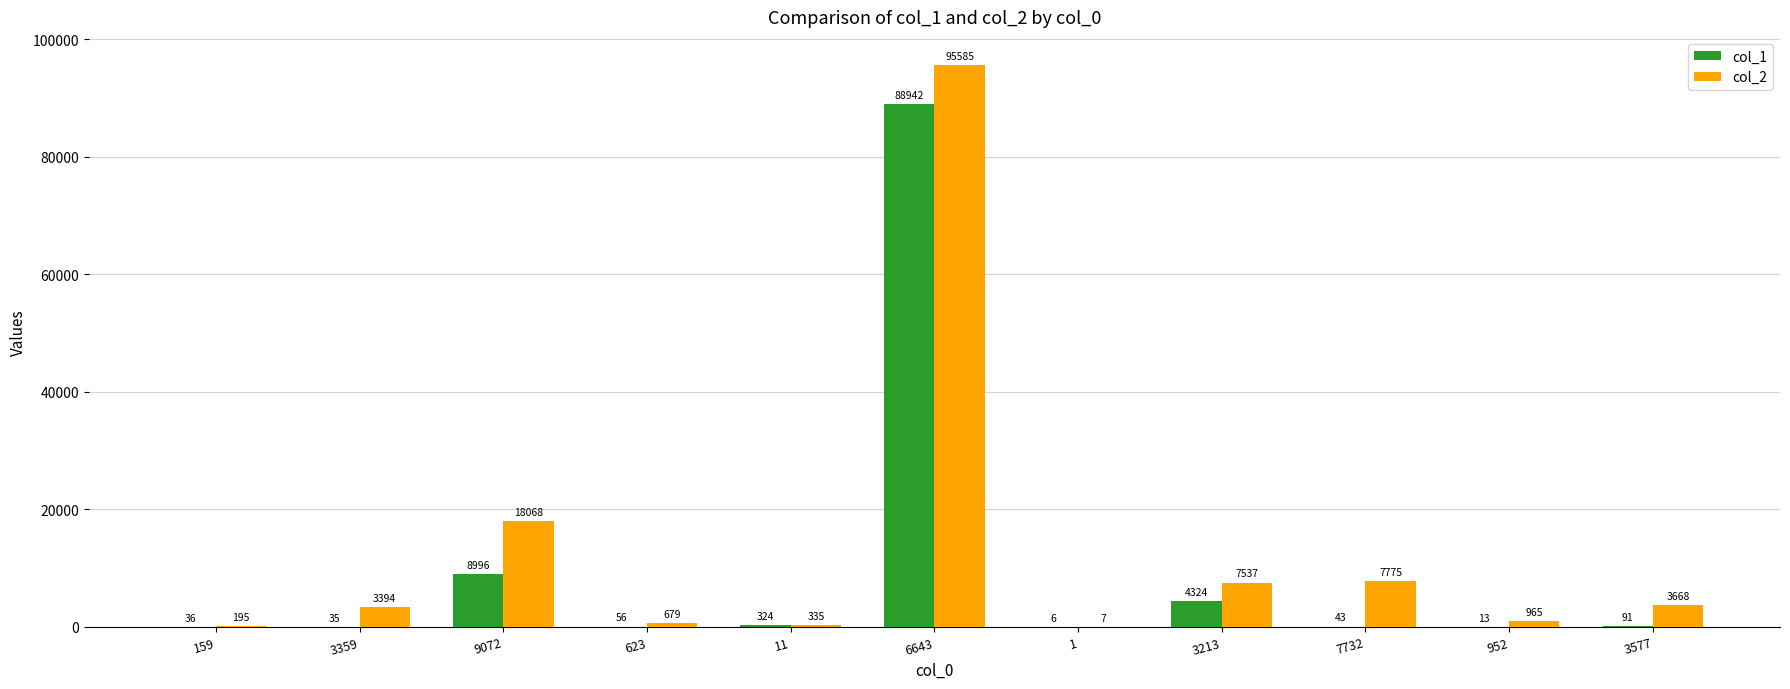

How many data points does each series have?

11